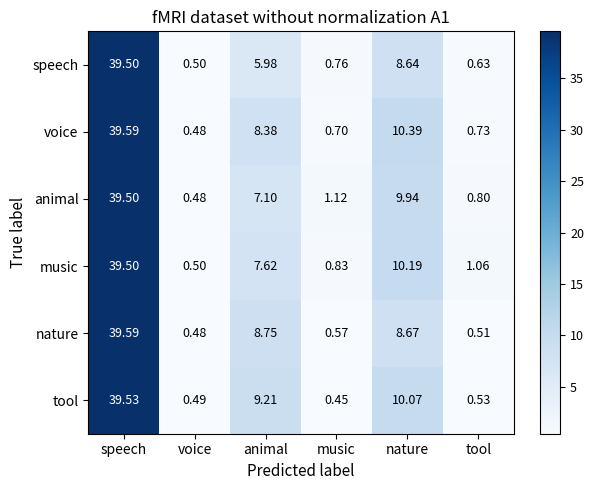

How many categories are shown in the chart?

6